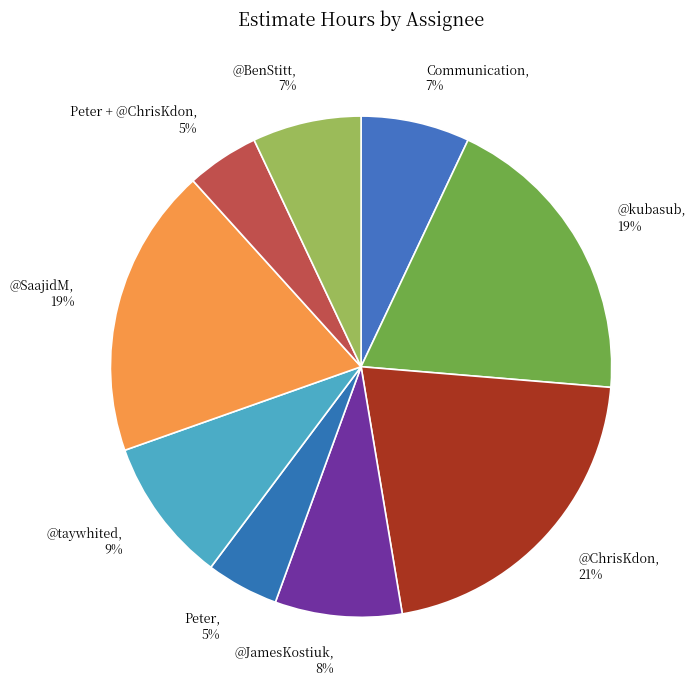

To the nearest percent, what is the average slice percentage?

11%